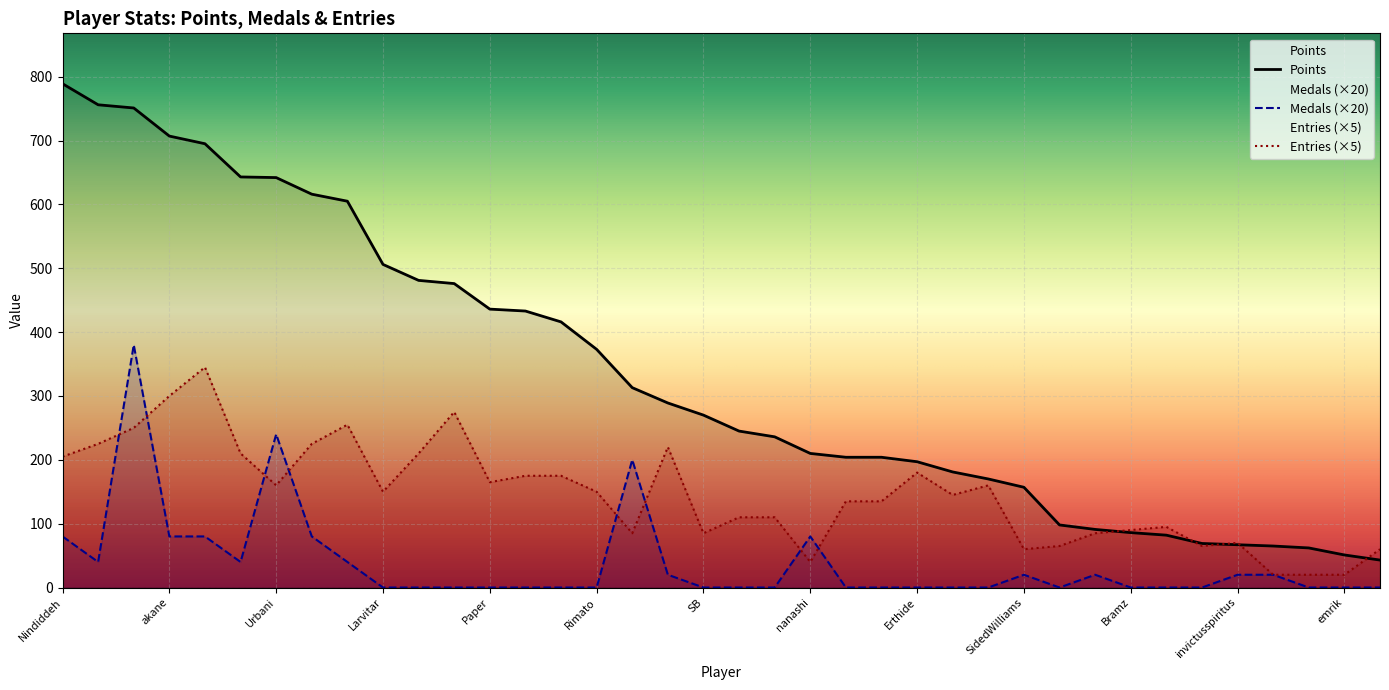

Between Despin and MachinArle, which series saw the biggest shift?

Points